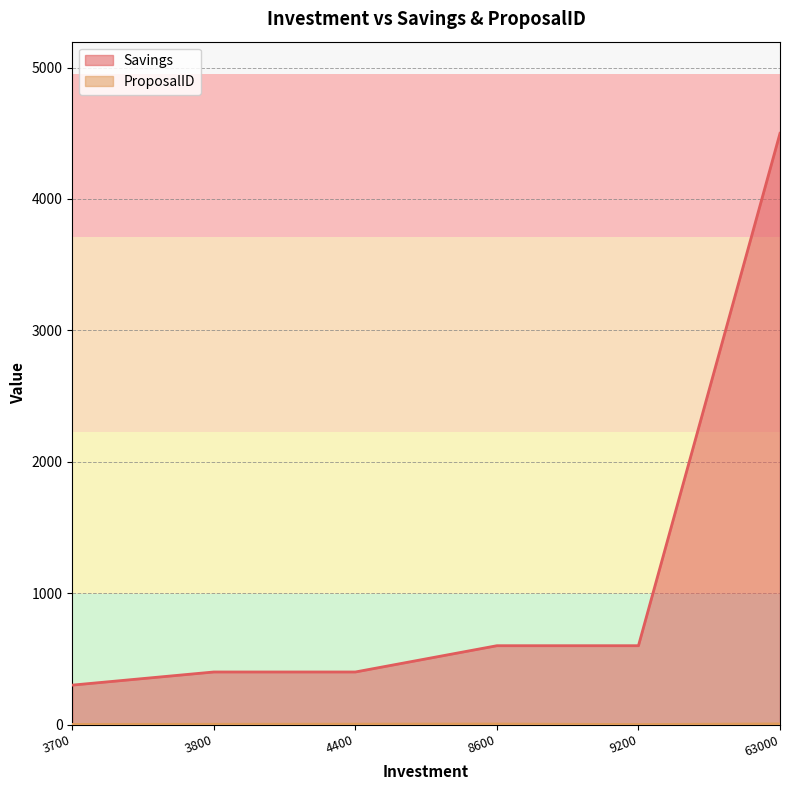

What is the difference between the second highest and second lowest values in the ProposalID series?

3